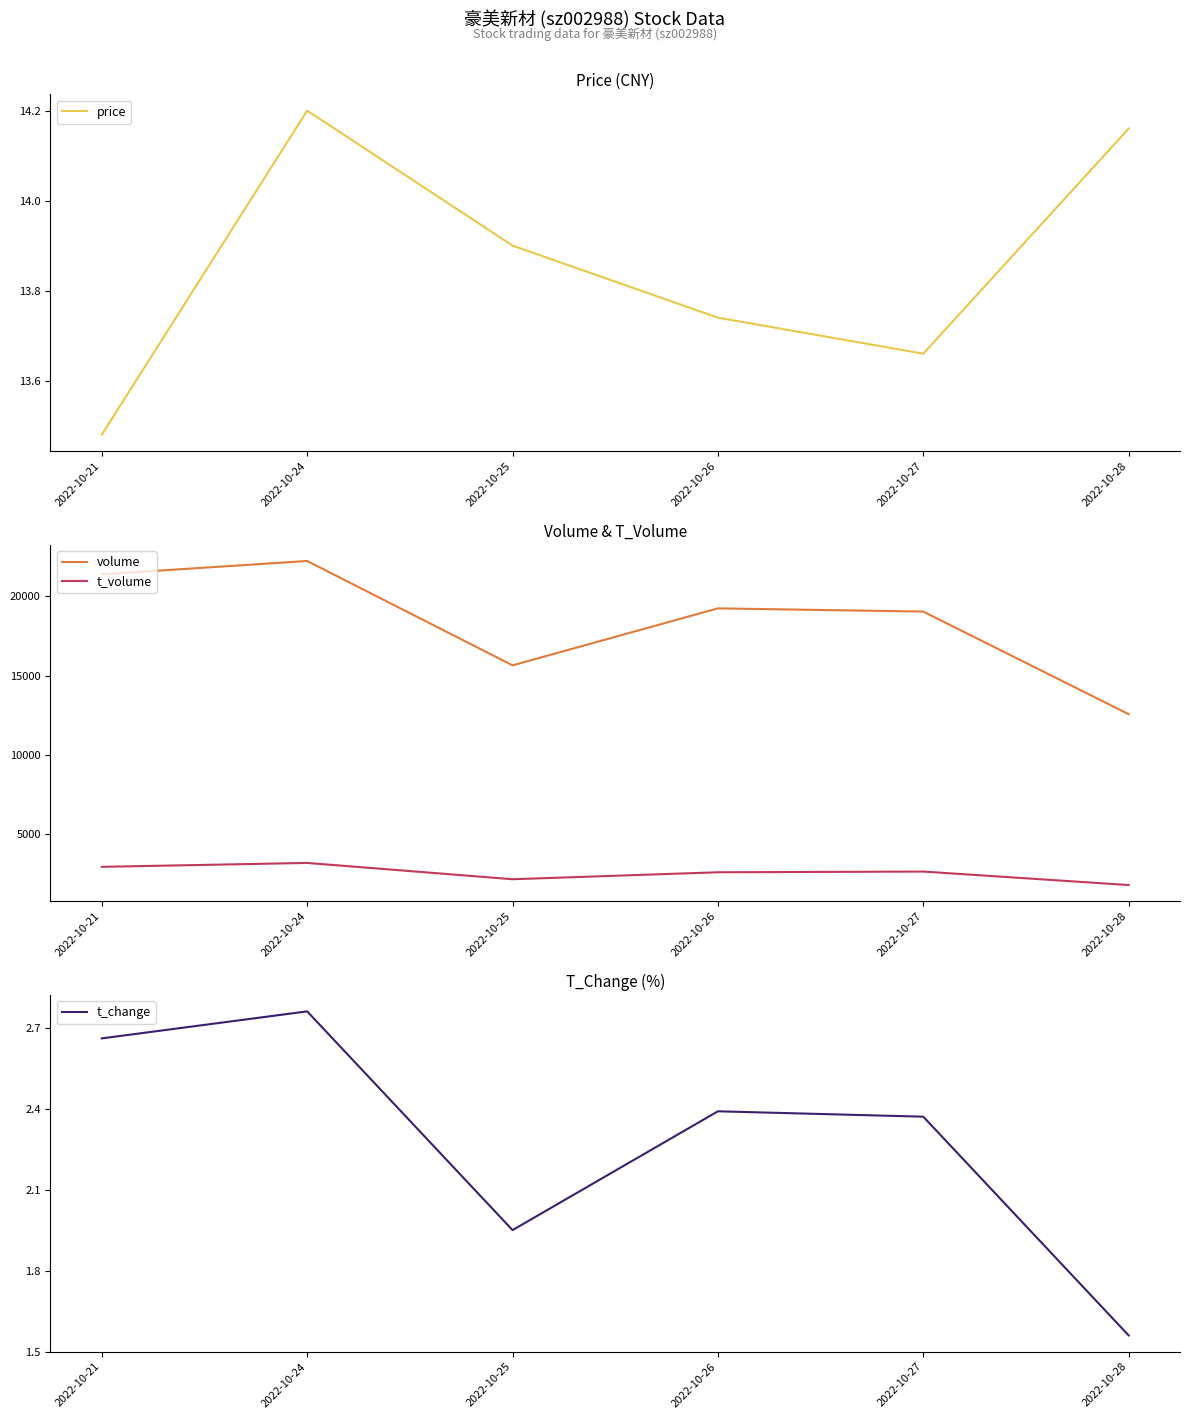

At which category is the sum across all series the highest?

2022-10-24